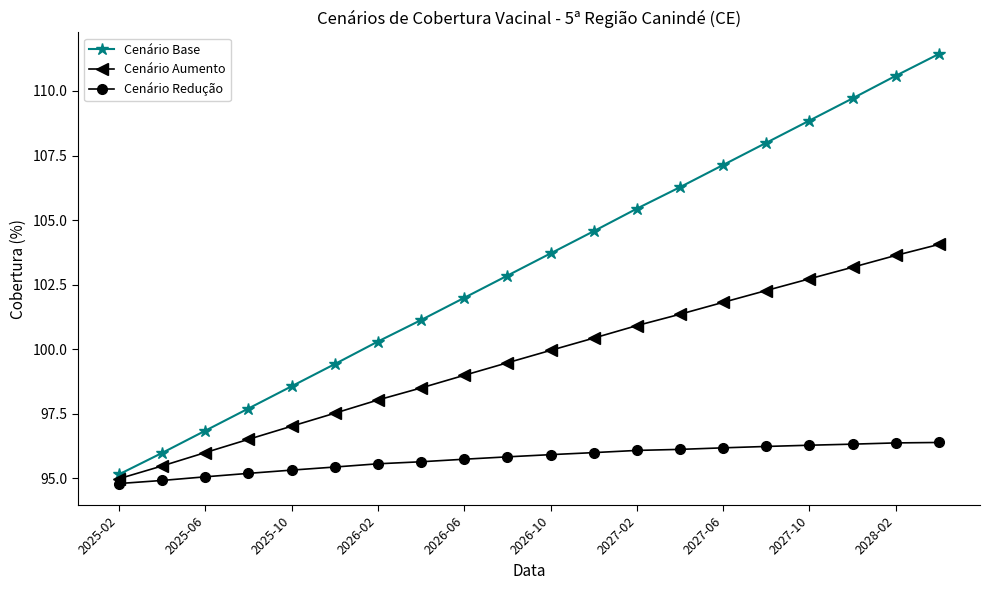

What is the value of the Cenário Aumento point at the 20th from the left?

104.1